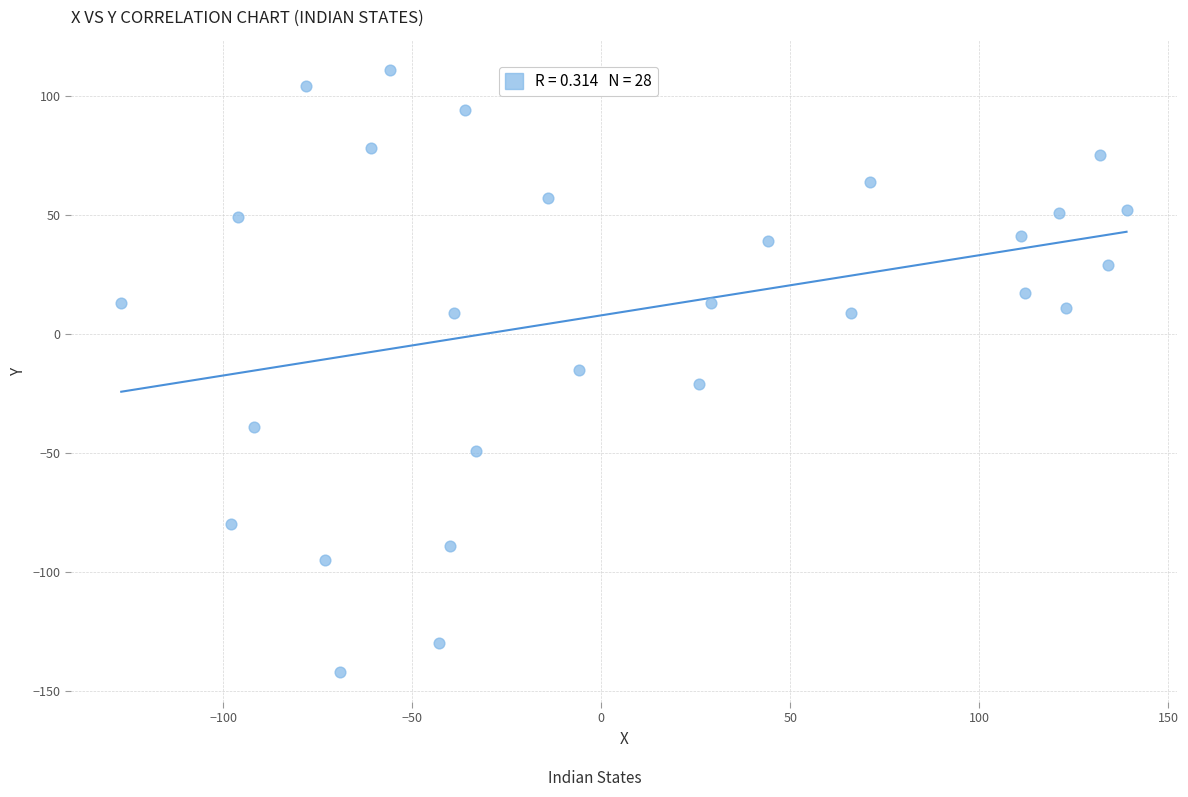

What is the range of Y values (max minus min)?

253